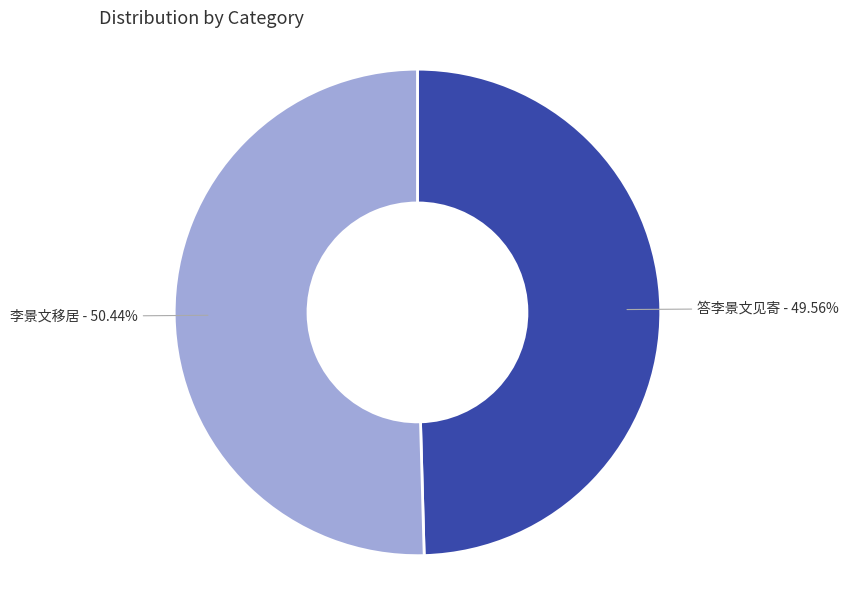

Does any single category account for the majority?

Yes